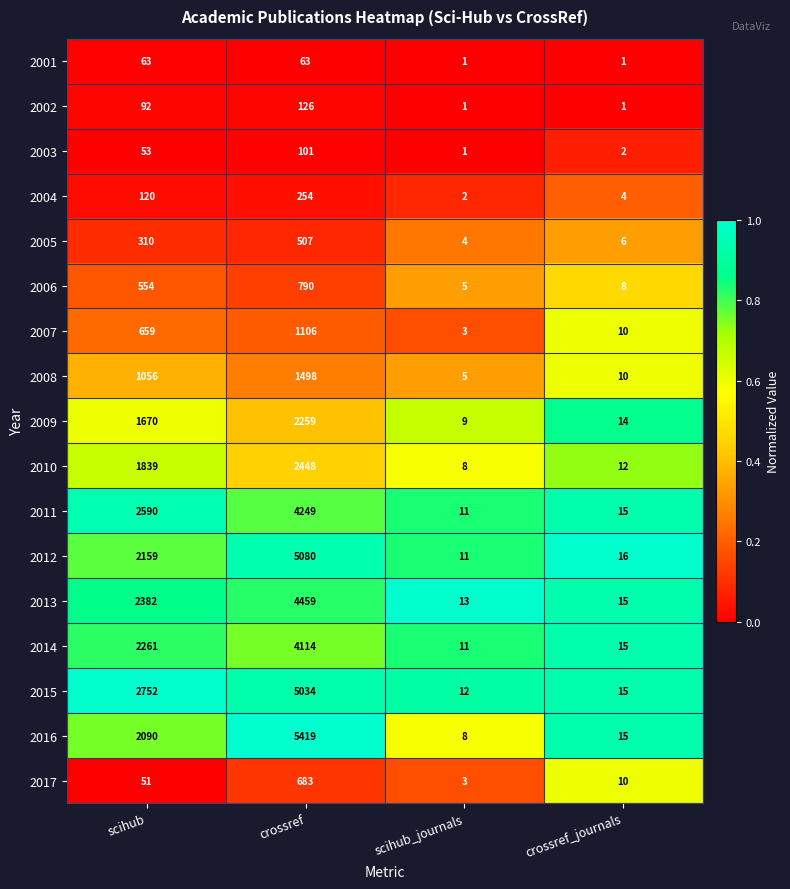

Which series has the largest total across all categories?

2015